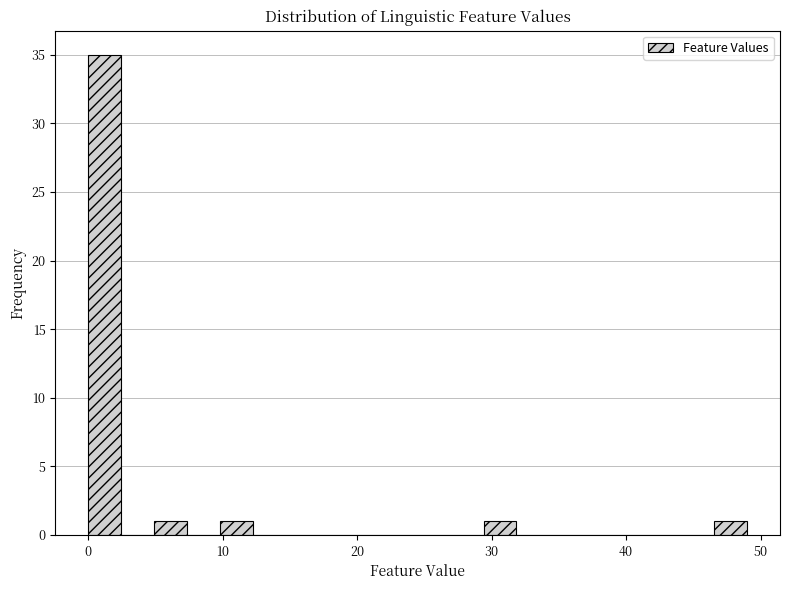

Around what value on the x-axis is the tallest bar? Give the approximate position of its centre, as read against the axis.

1